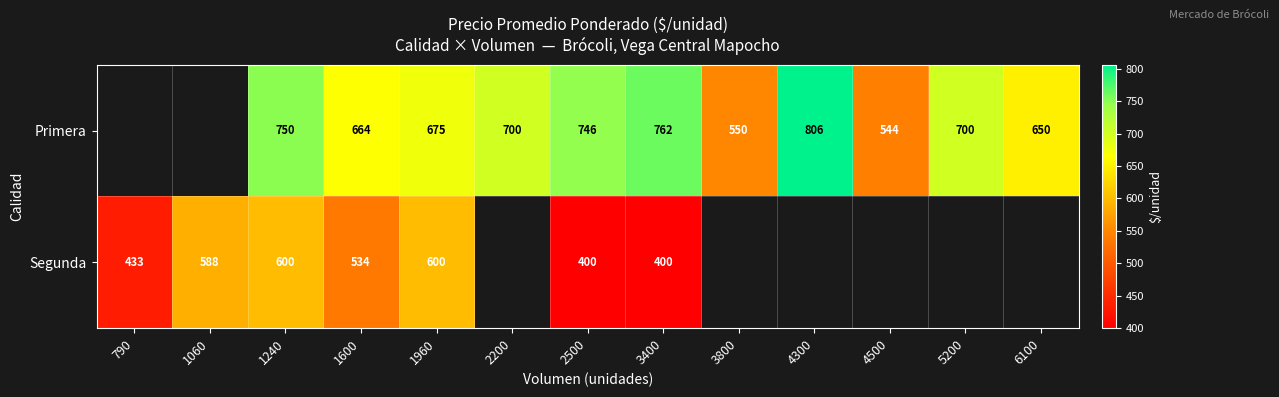

At 1960, list the series in order from smallest to largest.

Segunda, Primera